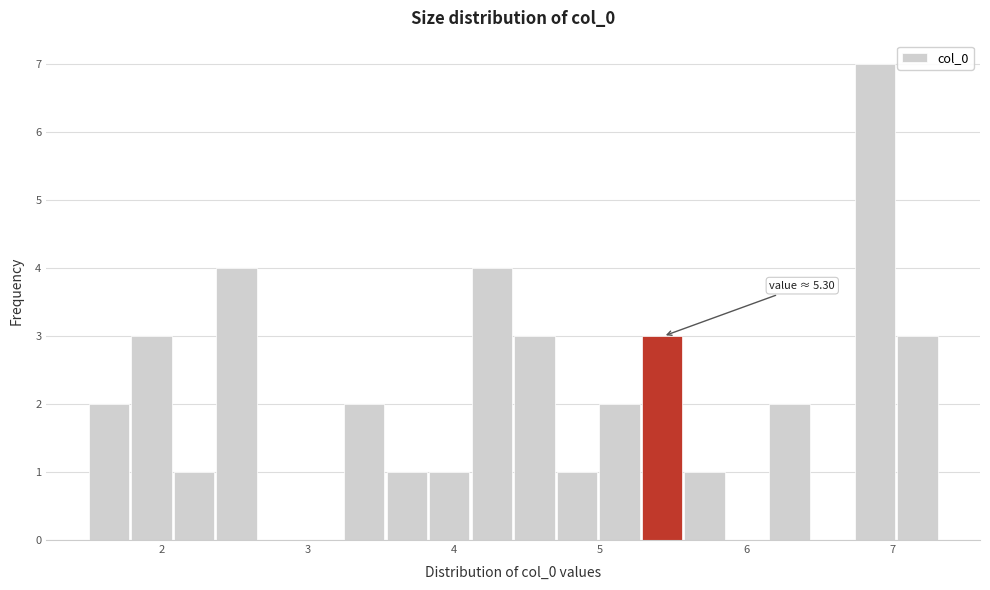

Read against the x-axis, roughly where is the centre of the tallest bar?

6.9